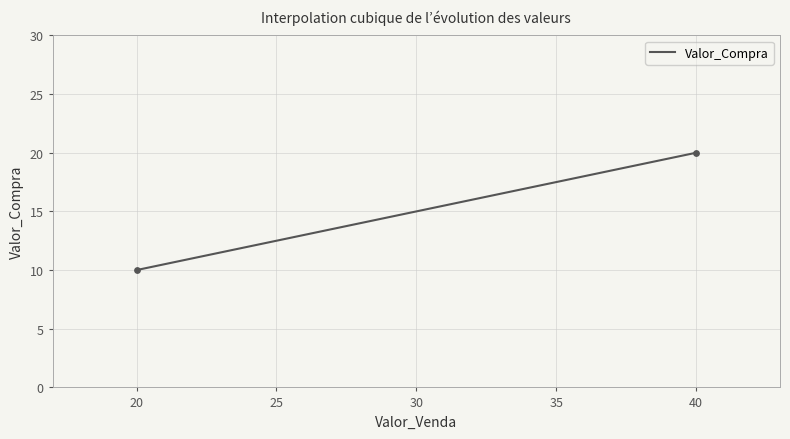

What is the smallest value displayed?

10.0